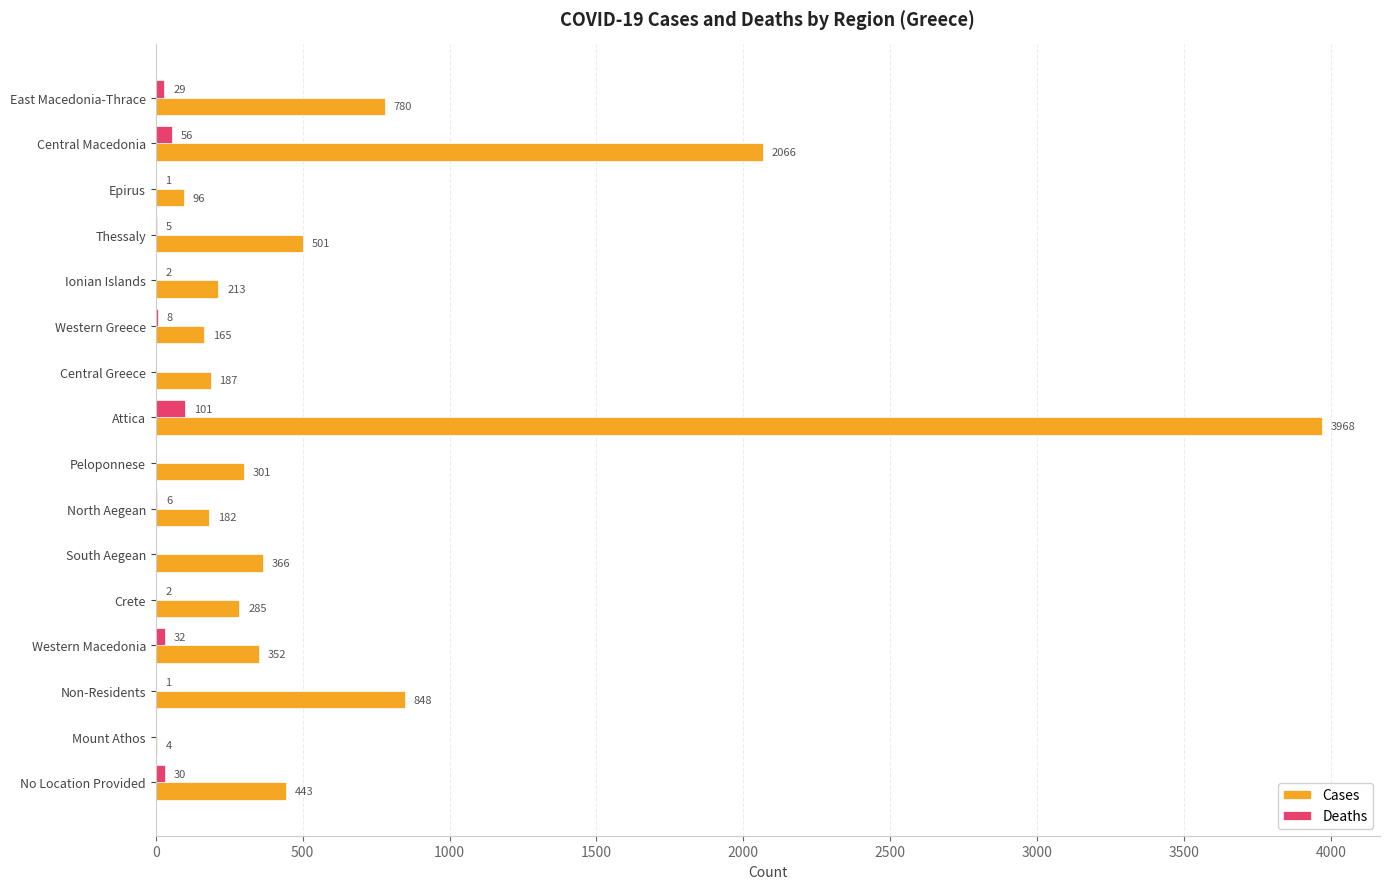

Between East Macedonia-Thrace and Central Macedonia, which series saw the biggest shift?

Cases